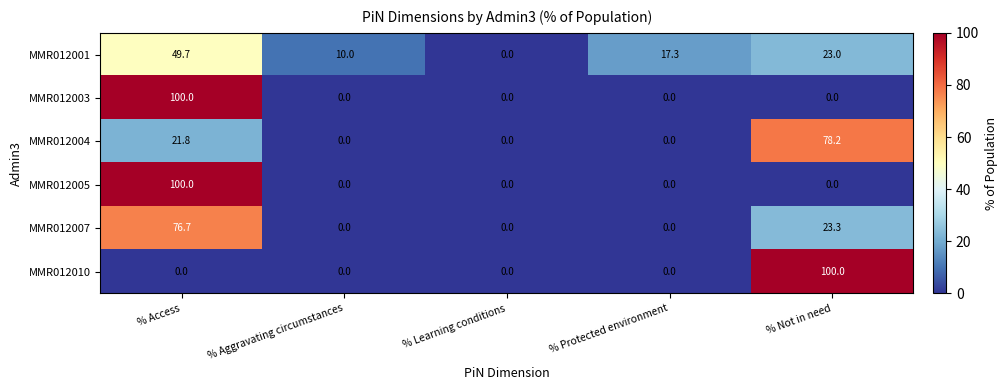

True or false: MMR012001 has a value of 10.0 at % Aggravating circumstances.

True